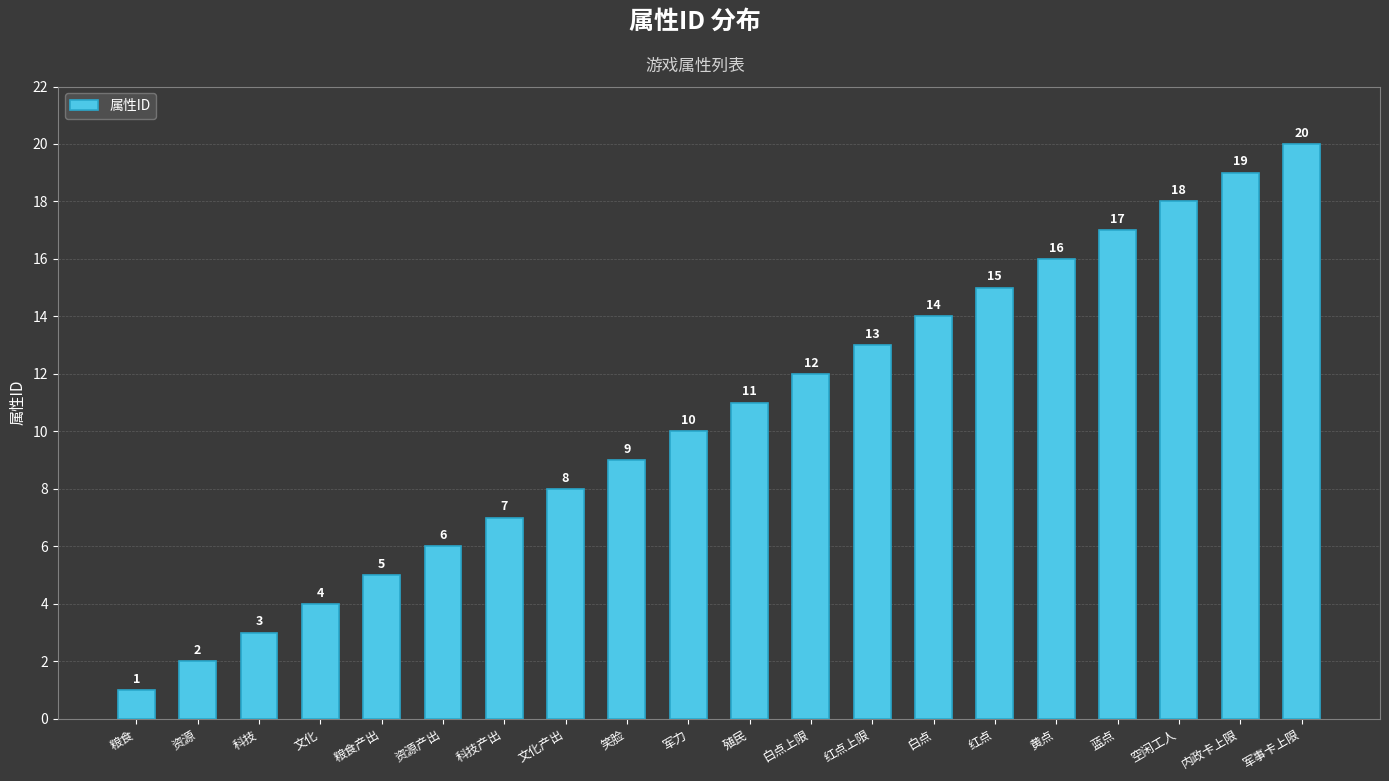

Reading left to right, transcribe all the data shown in this chart.

粮食=1	资源=2	科技=3	文化=4	粮食产出=5	资源产出=6	科技产出=7	文化产出=8	笑脸=9	军力=10	殖民=11	白点上限=12	红点上限=13	白点=14	红点=15	黄点=16	蓝点=17	空闲工人=18	内政卡上限=19	军事卡上限=20